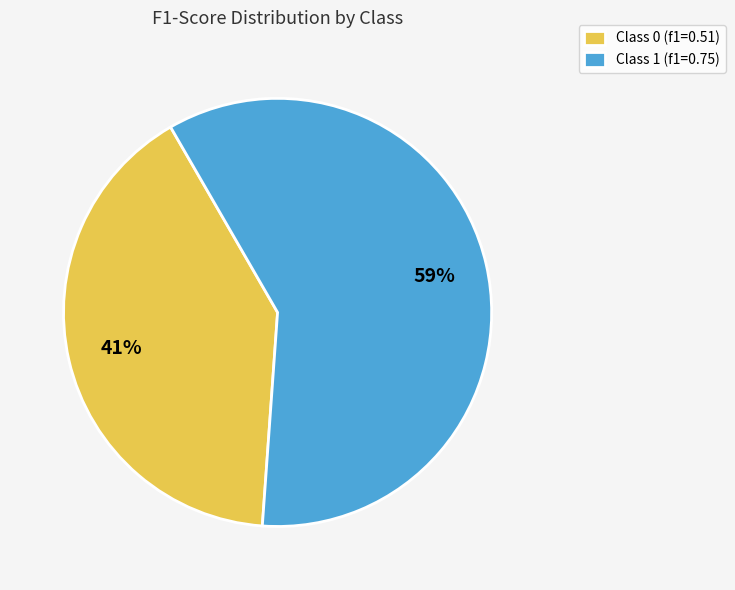

The Class 1 (f1=0.75) slice represents 59% of the pie. True or false?

True